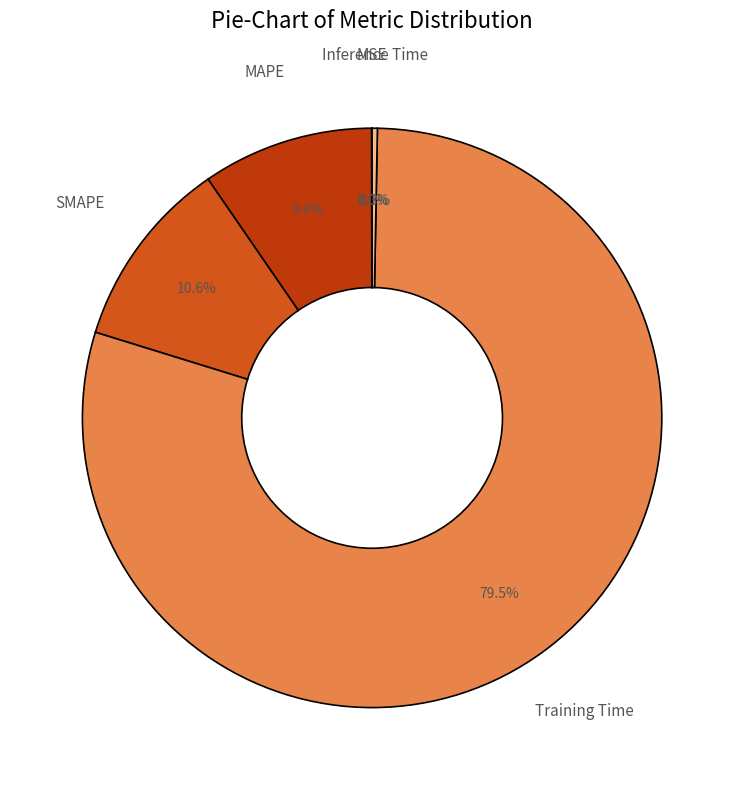

Which category has the biggest portion of the pie?

Training Time